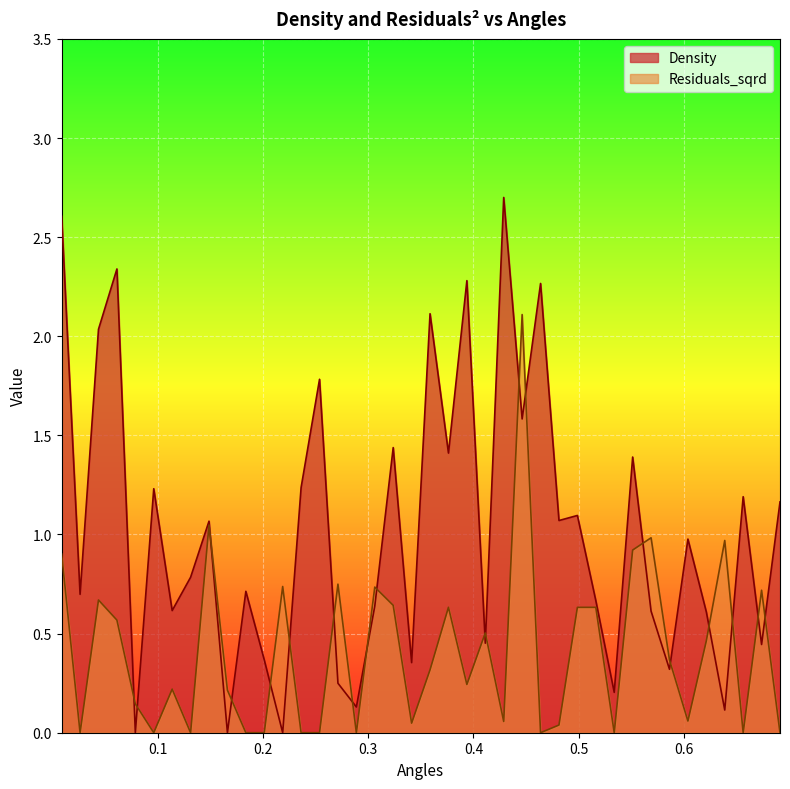

Where is the first local maximum for Residuals_sqrd?

0.043754772334119674